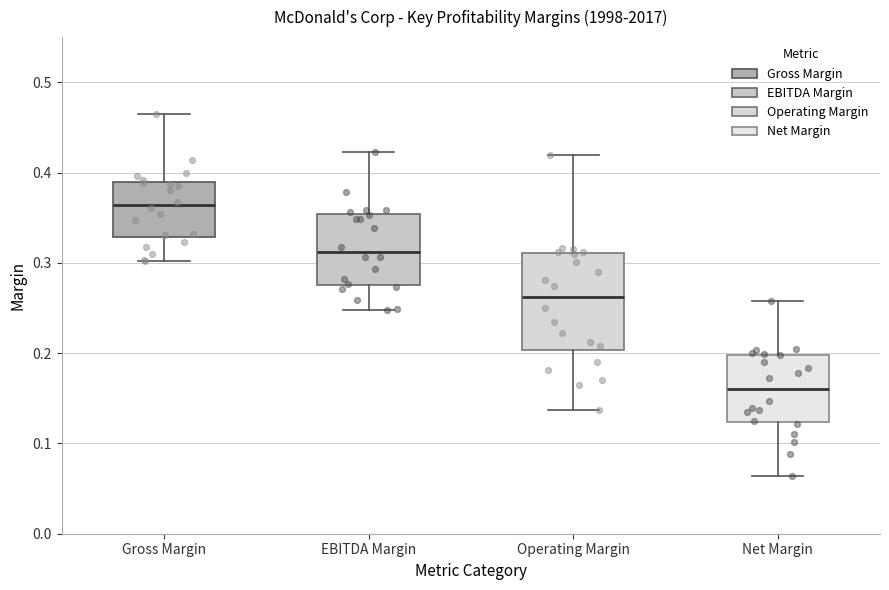

Which box's median line is the highest?

Gross Margin